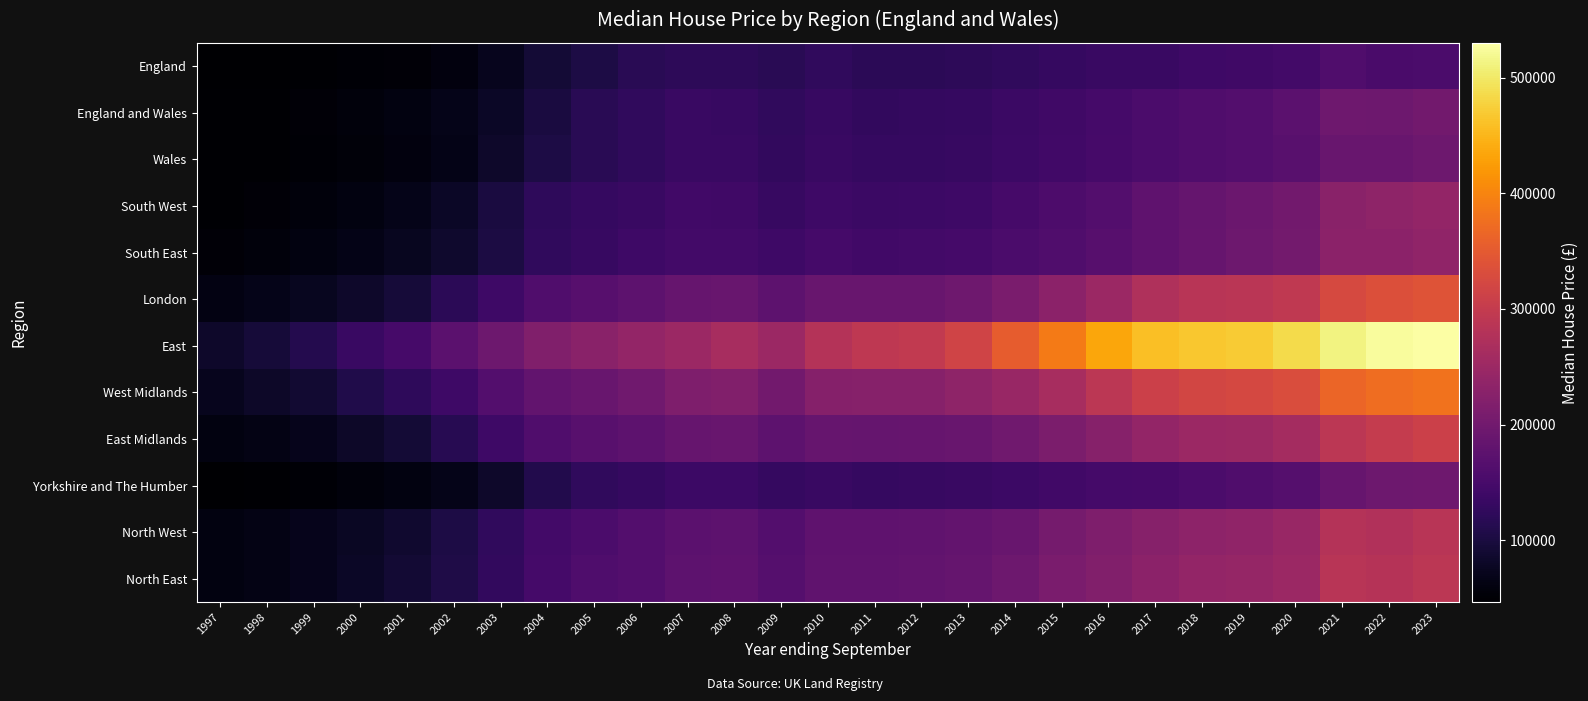

Which series has the widest spread of values?

East